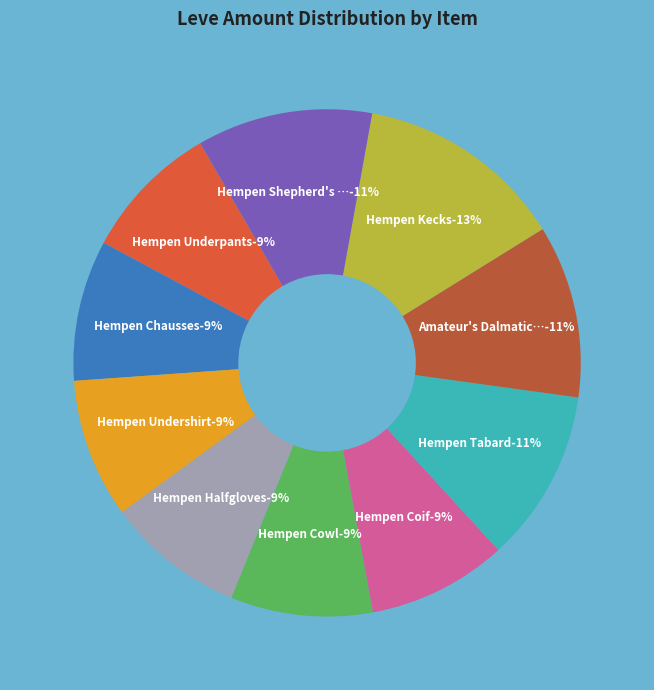

What percentage do Hempen Shepherd's Tunic and Hempen Undershirt together represent?

20.1%